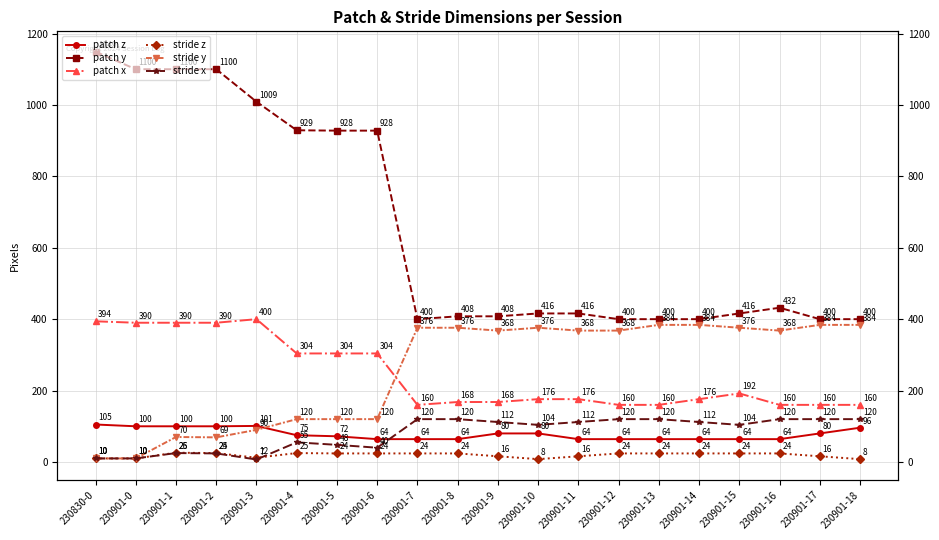

Which series has the largest range (max minus min)?

patch y